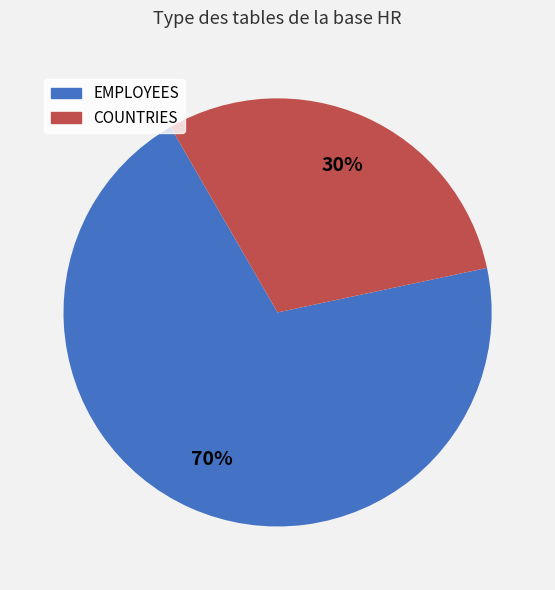

To the nearest percent, what portion does COUNTRIES represent?

30%